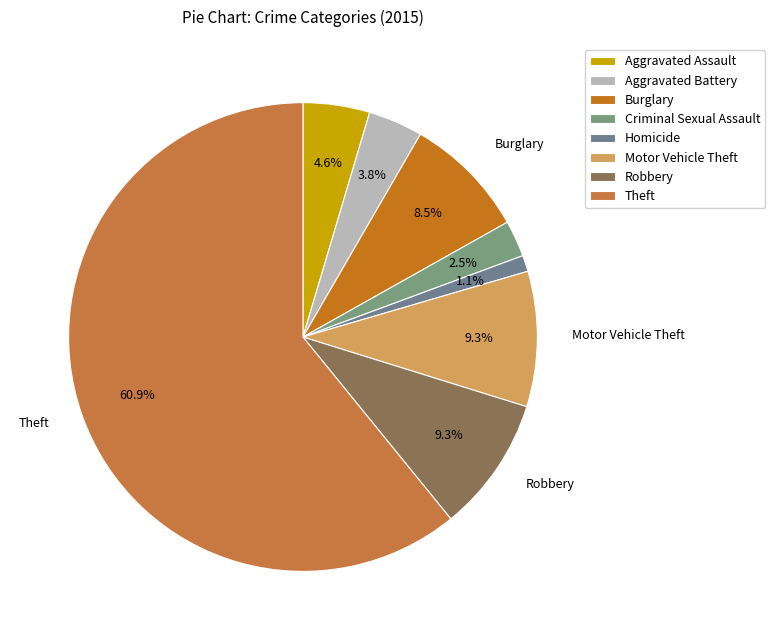

How many segments does this pie chart have?

8